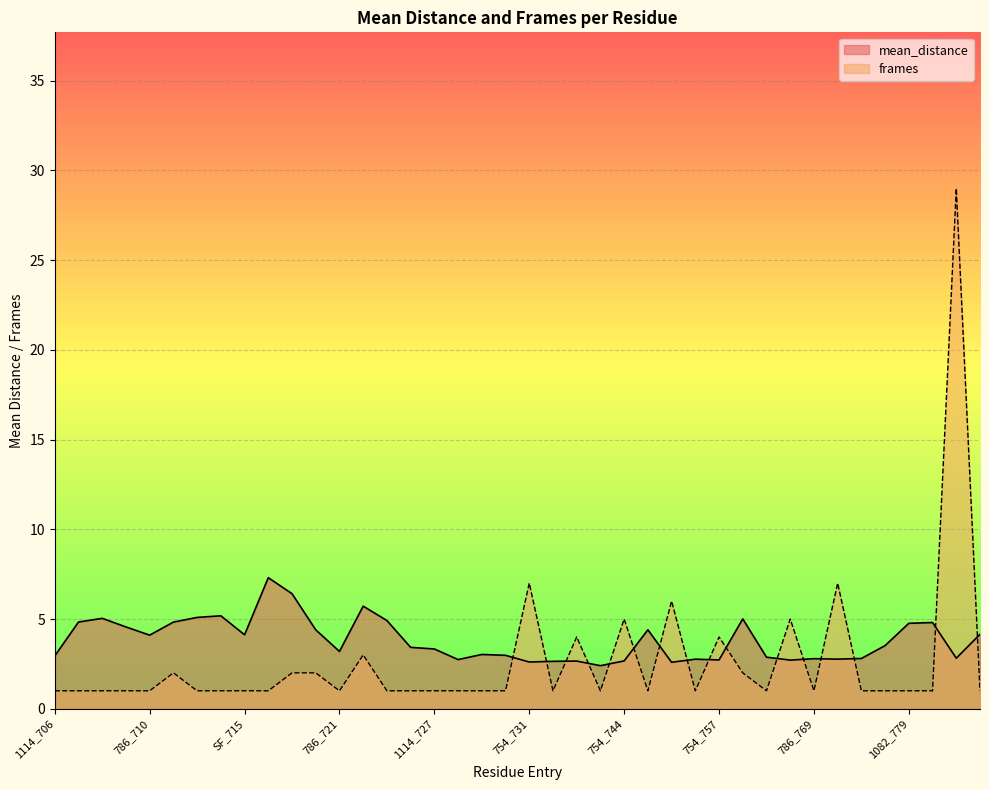

What is the lowest value of the frames series?

1.0